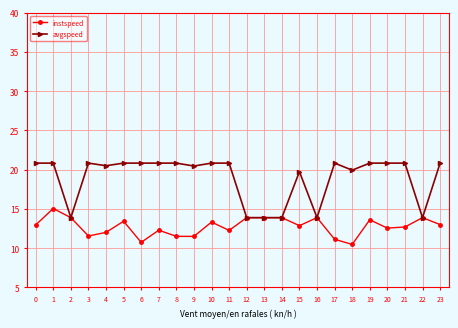

What is the difference between the instspeed values at 0 and 15?

0.1